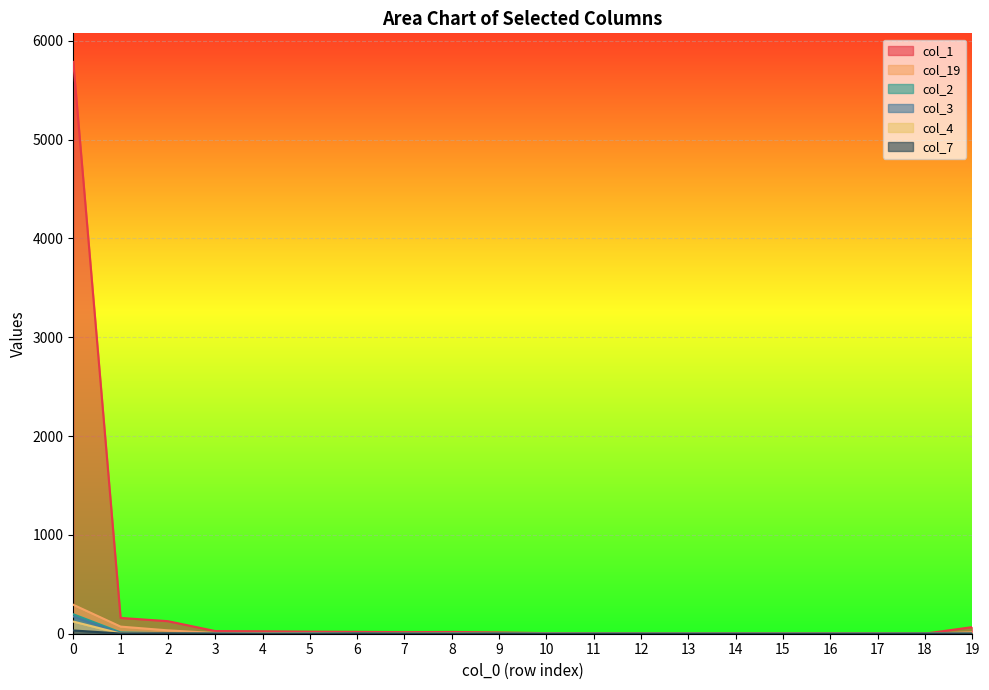

Which series has the largest total across all categories?

col_1